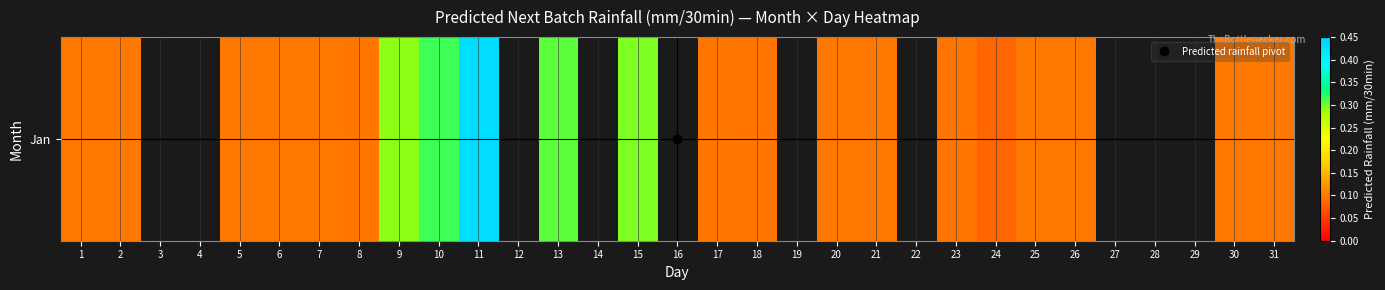

Rank the categories by value from lowest to highest.

8, 7, 1, 2, 3, 4, 24, 18, 23, 21, 31, 20, 26, 25, 5, 30, 6, 9, 10, 11, 12, 13, 14, 15, 16, 17, 19, 22, 27, 28, 29